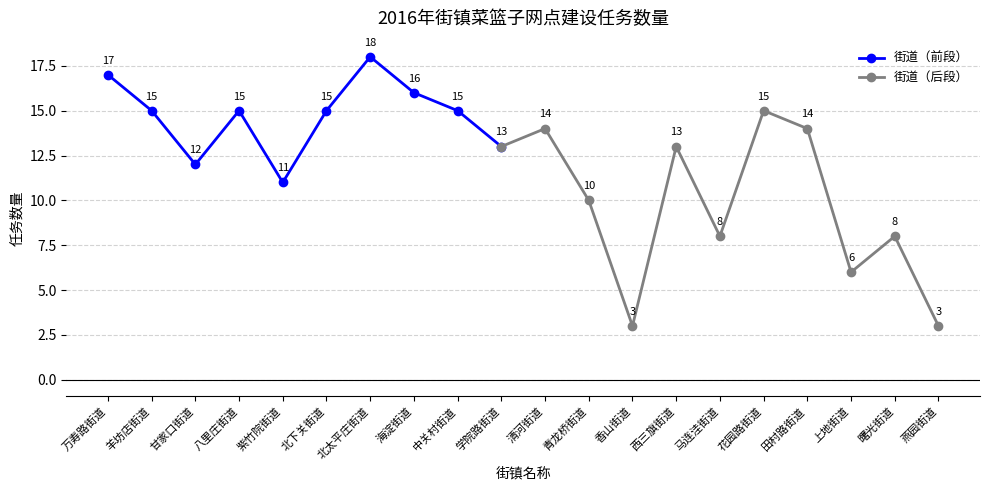

List the labels in order of value, largest first.

北太平庄街道, 万寿路街道, 海淀街道, 羊坊店街道, 八里庄街道, 北下关街道, 中关村街道, 花园路街道, 清河街道, 田村路街道, 学院路街道, 西三旗街道, 甘家口街道, 紫竹院街道, 青龙桥街道, 马连洼街道, 曙光街道, 上地街道, 香山街道, 燕园街道